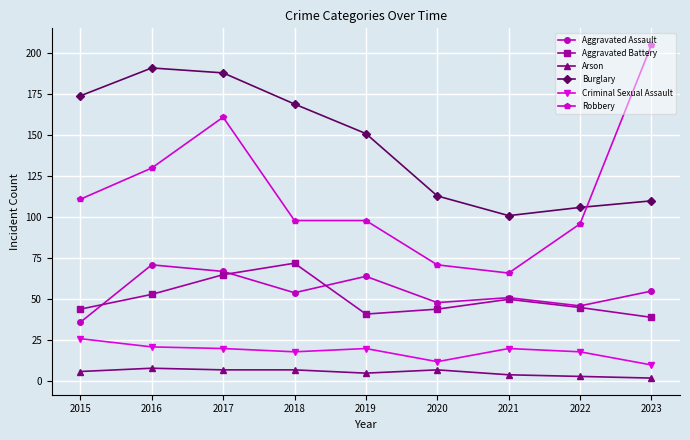

What is the greatest value displayed?

205